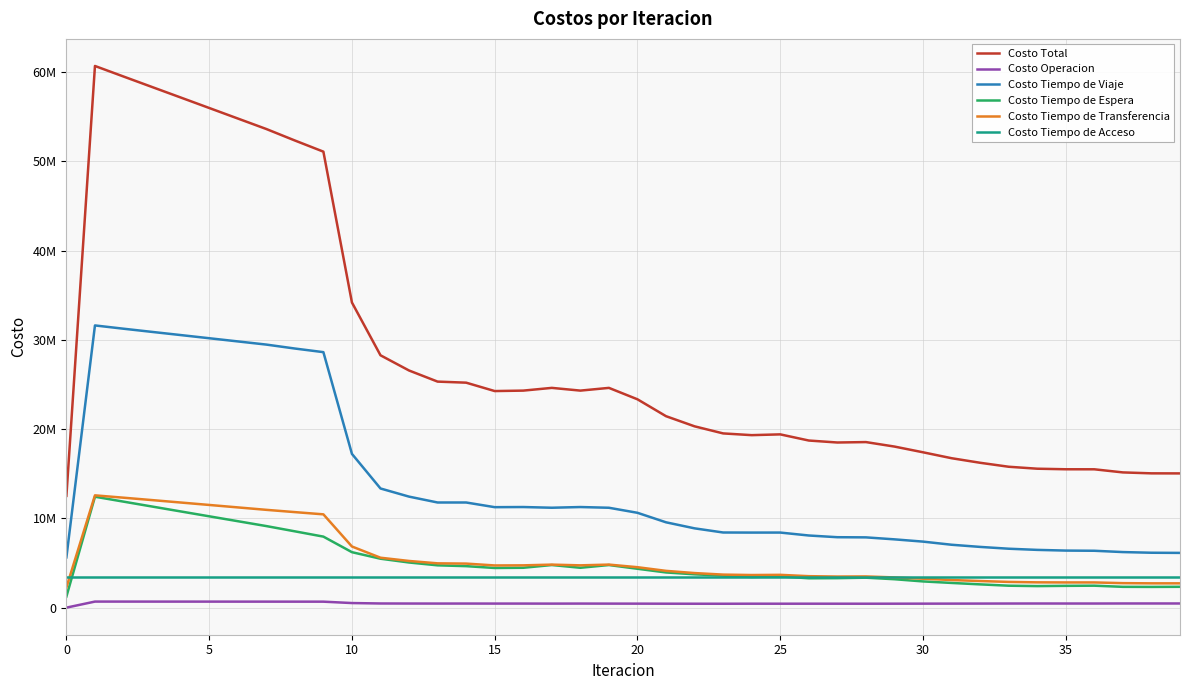

What is the maximum value shown in the chart?

60694796.2